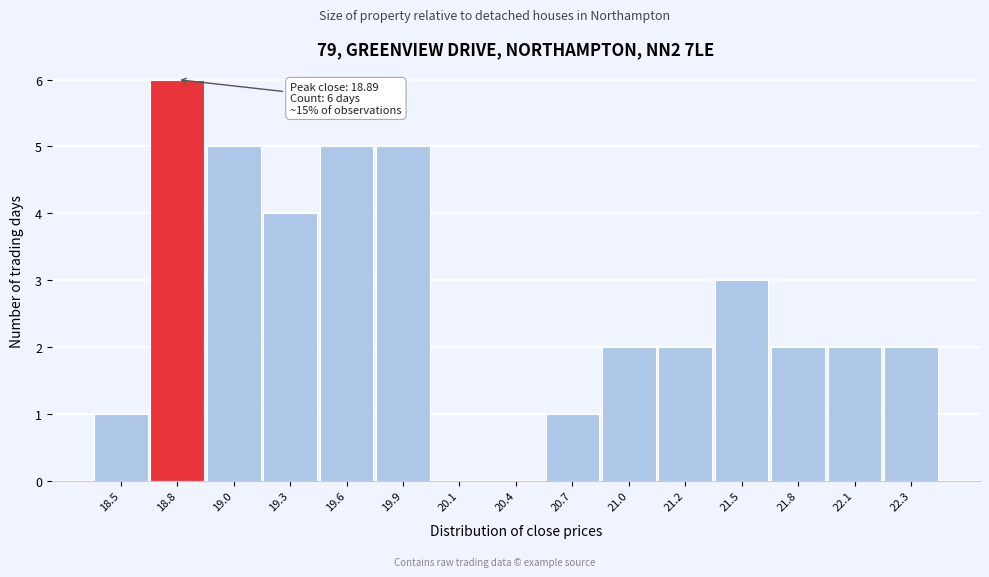

Reading left to right, transcribe all the data shown in this chart.

18.5=1	18.8=6	19.0=5	19.3=4	19.6=5	19.9=5	20.1=0	20.4=0	20.7=1	21.0=2	21.2=2	21.5=3	21.8=2	22.1=2	22.3=2